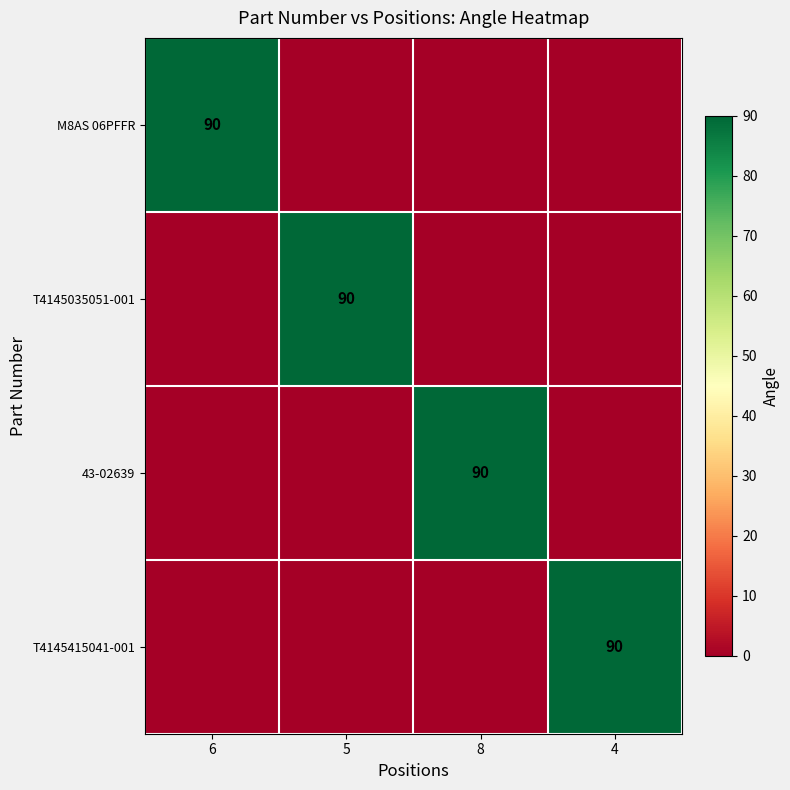

Is it true that 43-02639 equals 61 at 8?

False